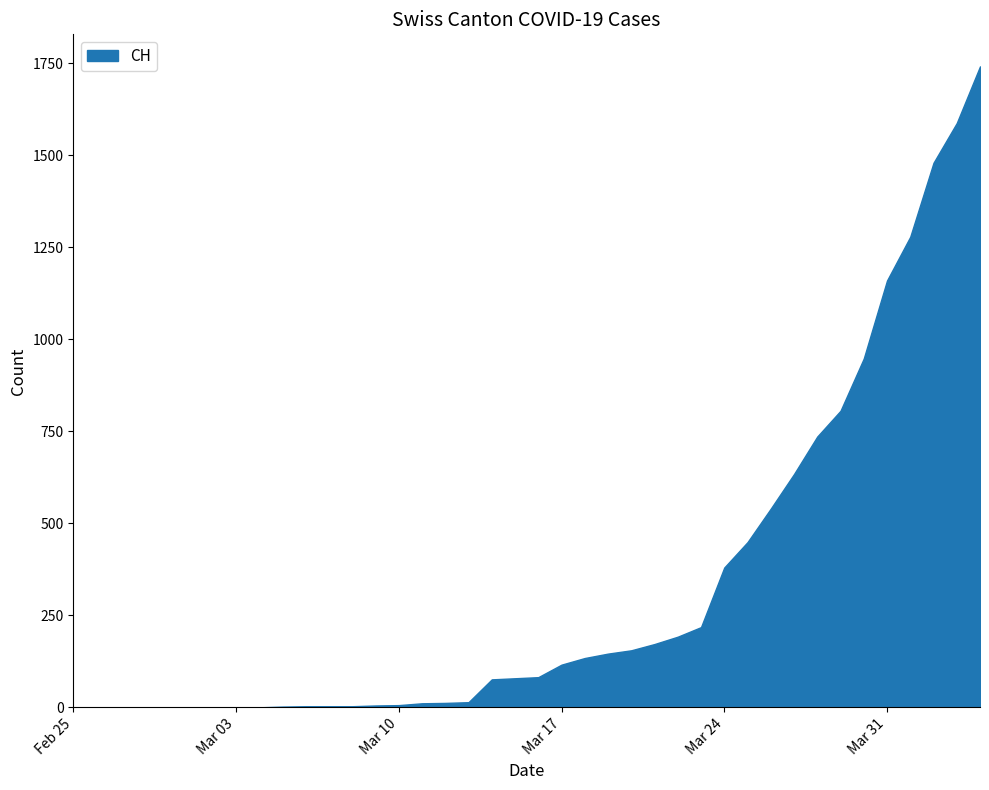

What is the greatest value displayed?

1742